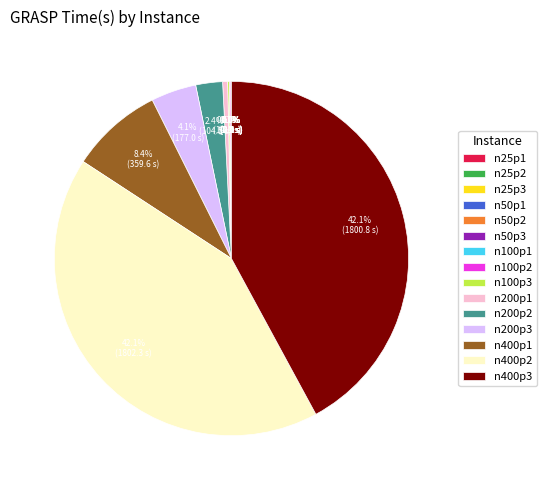

What percentage is NOT represented by n200p2?

97.6%